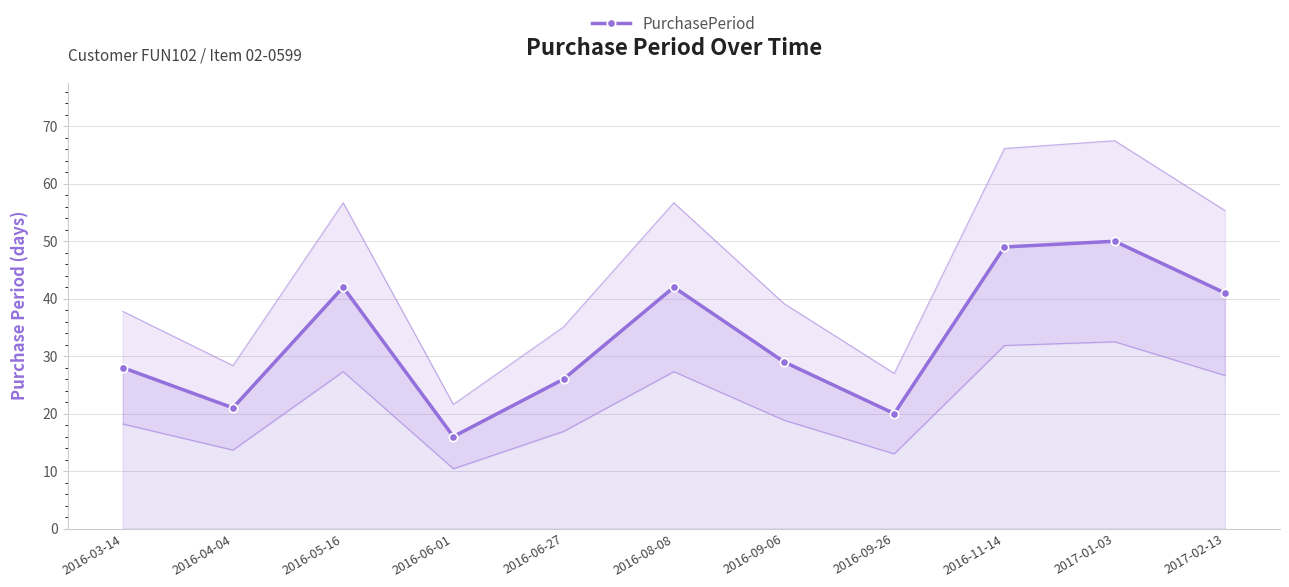

Between 2016-08-08 and 2016-04-04, which is larger?

2016-08-08